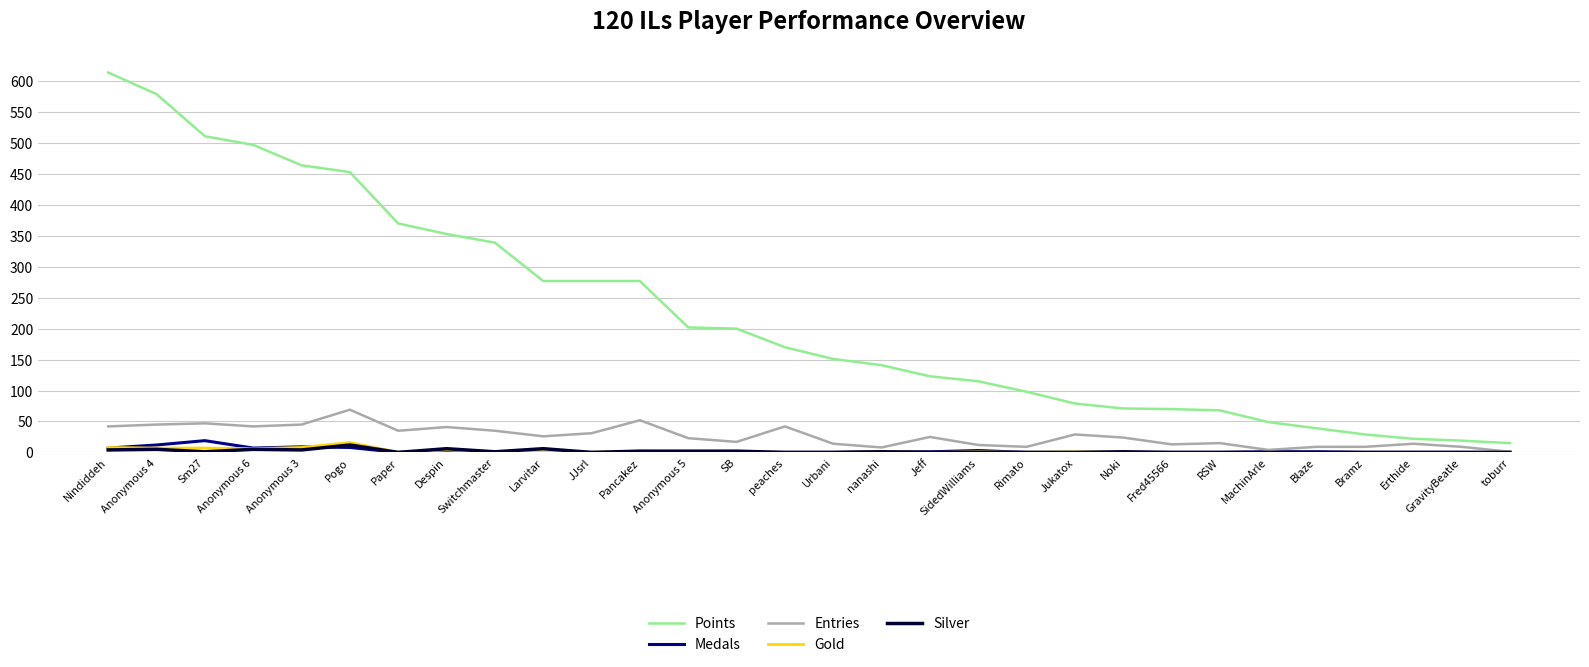

Between Paper and SB, which series saw the biggest shift?

Points